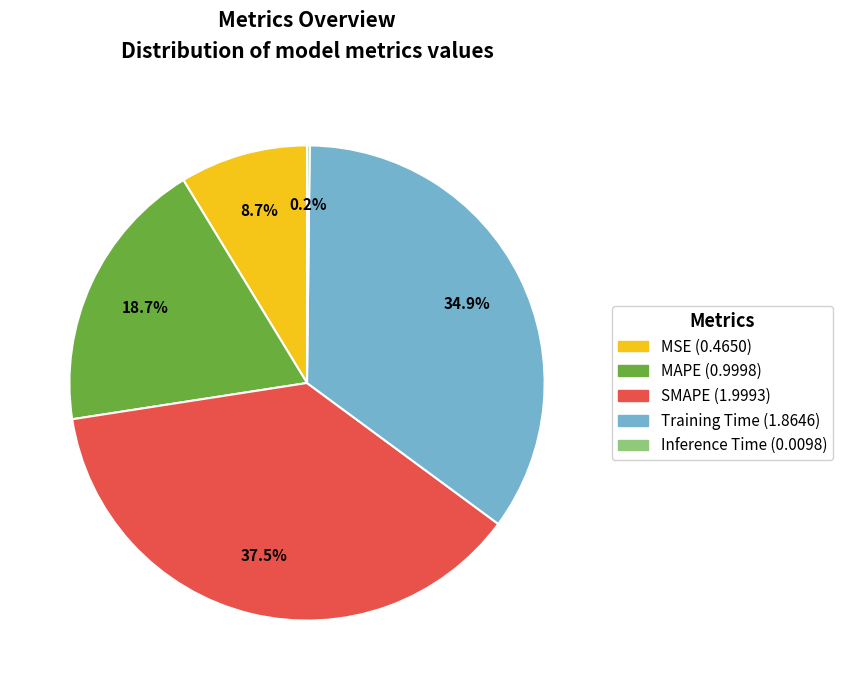

What portion of the pie excludes Training Time?

65.1%